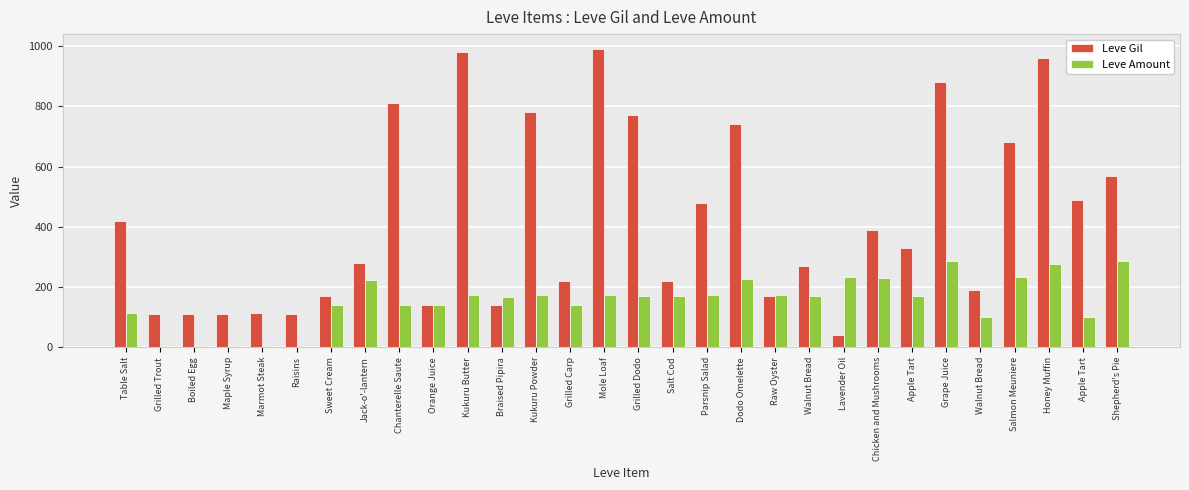

Reading left to right, extract all data points from this chart.

Leve Gil: Table Salt=420	Grilled Trout=112	Boiled Egg=112	Maple Syrup=112	Marmot Steak=113	Raisins=112	Sweet Cream=170	Jack-o'-lantern=280	Chanterelle Saute=810	Orange Juice=140	Kukuru Butter=980	Braised Pipira=140	Kukuru Powder=780	Grilled Carp=220	Mole Loaf=990	Grilled Dodo=770	Salt Cod=220	Parsnip Salad=480	Dodo Omelette=740	Raw Oyster=170	Walnut Bread=270	Lavender Oil=40	Chicken and Mushrooms=390	Apple Tart=330	Grape Juice=880	Walnut Bread=190	Salmon Meuniere=680	Honey Muffin=960	Apple Tart=490	Shepherd's Pie=570
Leve Amount: Table Salt=113	Grilled Trout=3	Boiled Egg=3	Maple Syrup=3	Marmot Steak=3	Raisins=3	Sweet Cream=139	Jack-o'-lantern=224	Chanterelle Saute=139	Orange Juice=140	Kukuru Butter=173	Braised Pipira=168	Kukuru Powder=173	Grilled Carp=140	Mole Loaf=173	Grilled Dodo=169	Salt Cod=169	Parsnip Salad=174	Dodo Omelette=227	Raw Oyster=173	Walnut Bread=169	Lavender Oil=235	Chicken and Mushrooms=230	Apple Tart=169	Grape Juice=288	Walnut Bread=102	Salmon Meuniere=232	Honey Muffin=277	Apple Tart=102	Shepherd's Pie=288